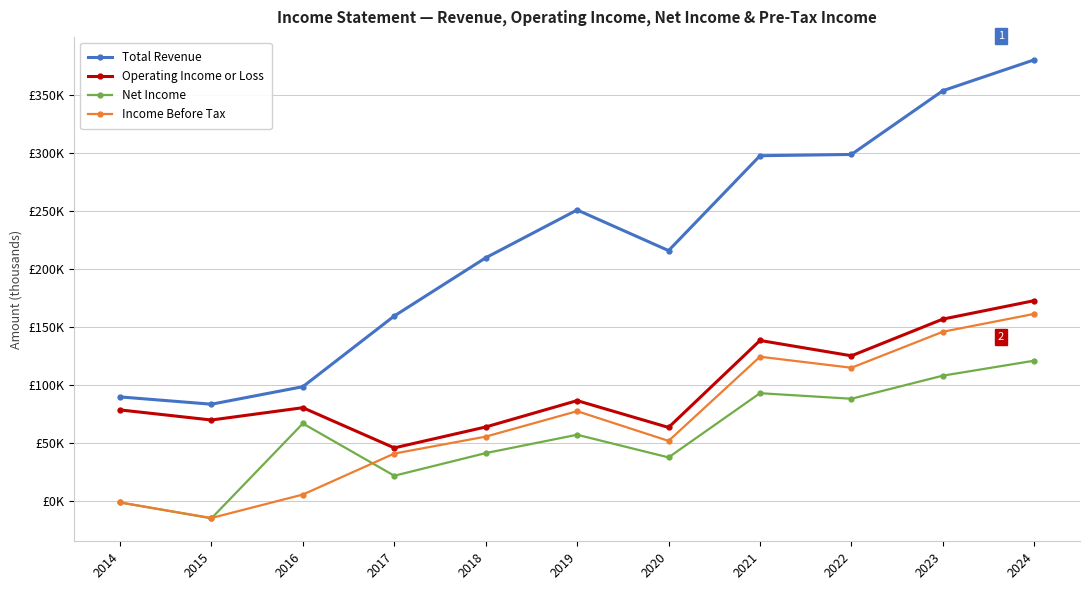

True or false: Operating Income or Loss and Net Income intersect in this chart.

False